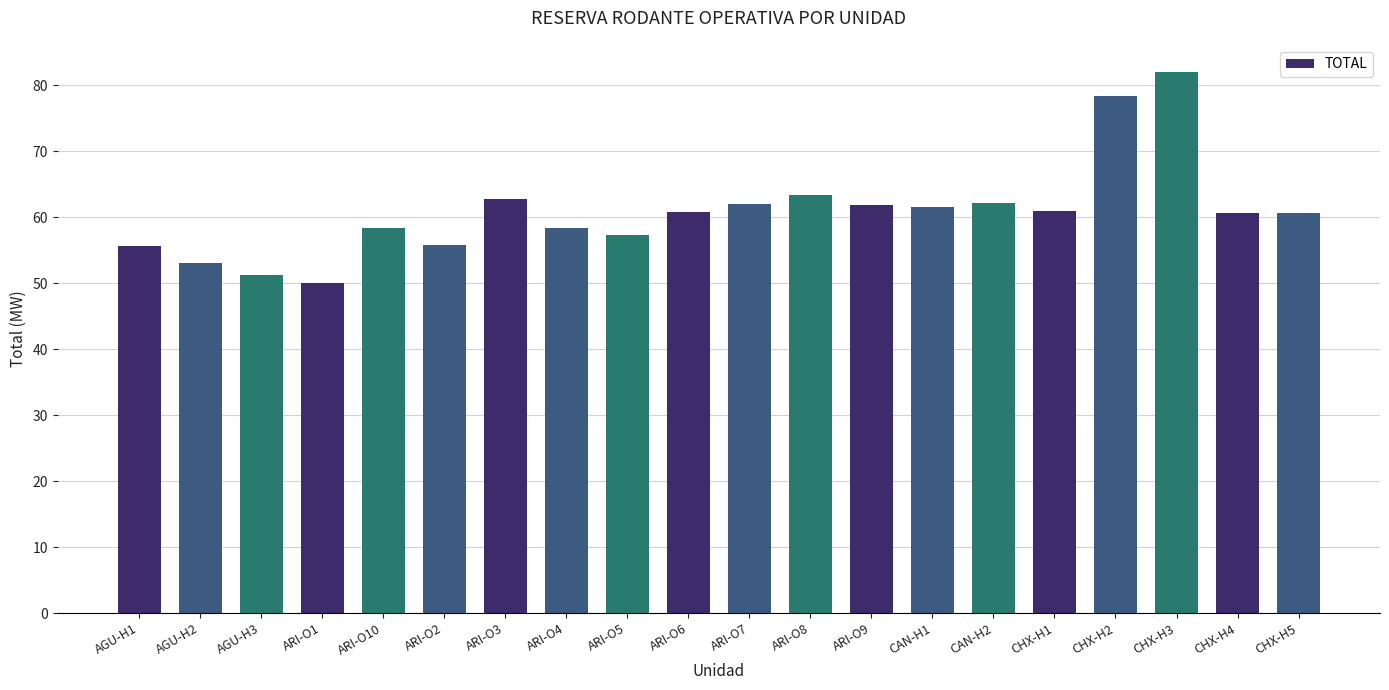

What is the maximum value shown in the chart?

82.0